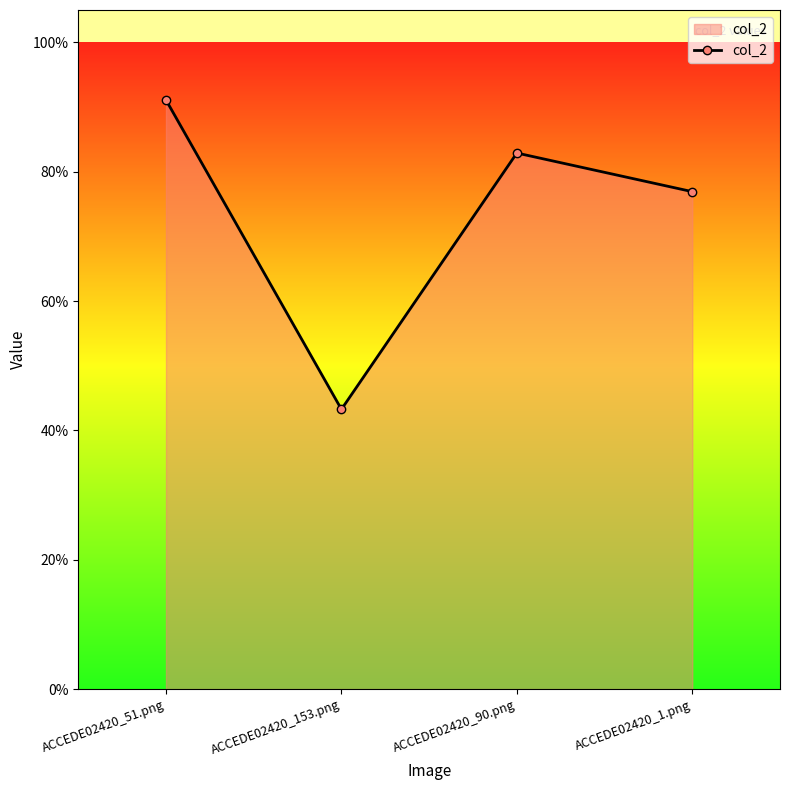

Where is the first local maximum?

ACCEDE02420_90.png